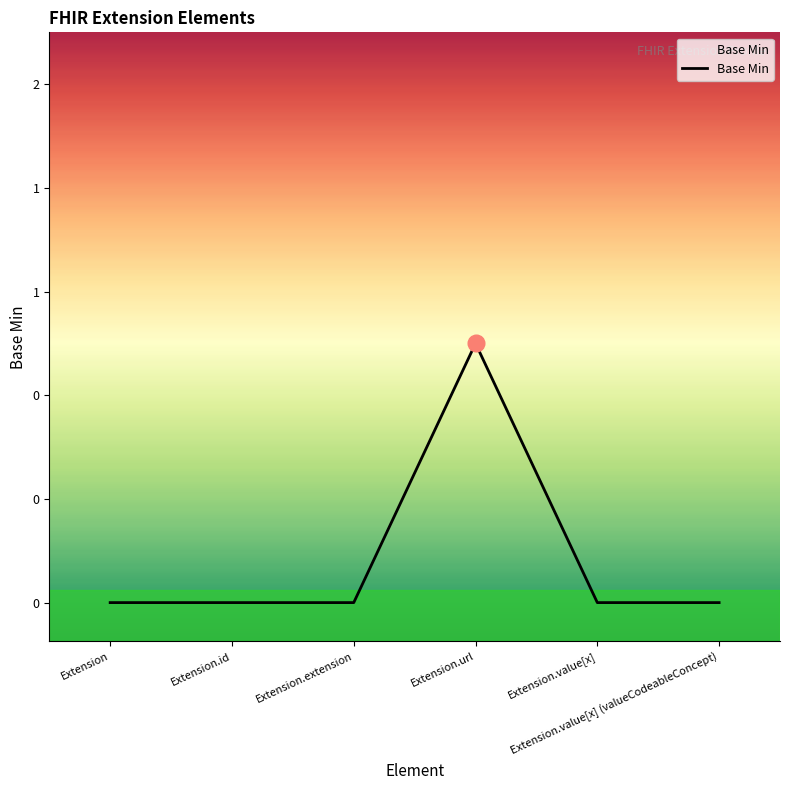

Does the chart display data point markers on the line(s)?

No